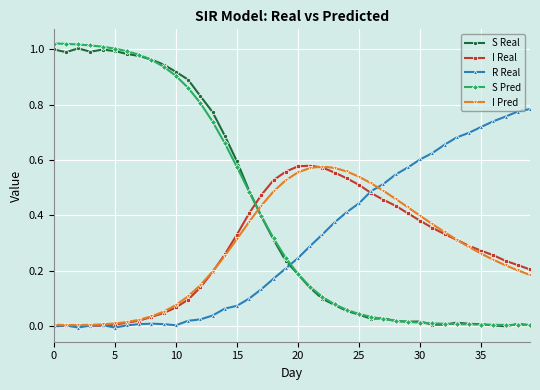

Which series has the widest spread of values?

S Pred